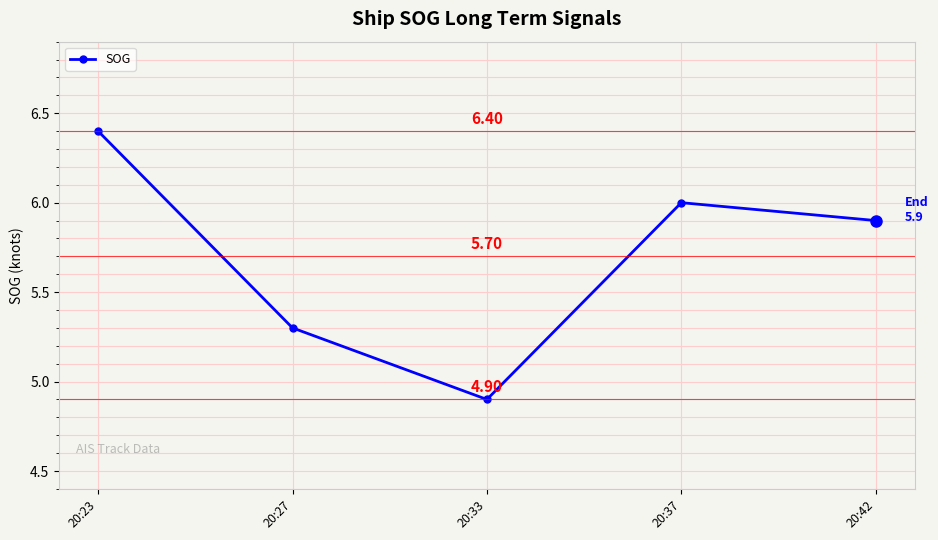

Count the number of categories in the chart.

5